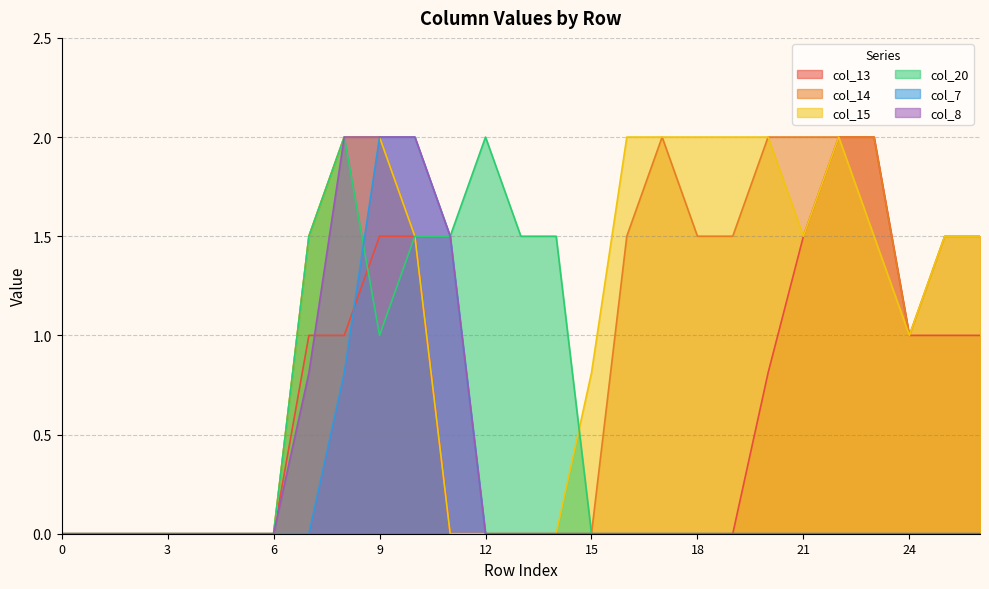

What value does the col_20 series have at 12?

2.0